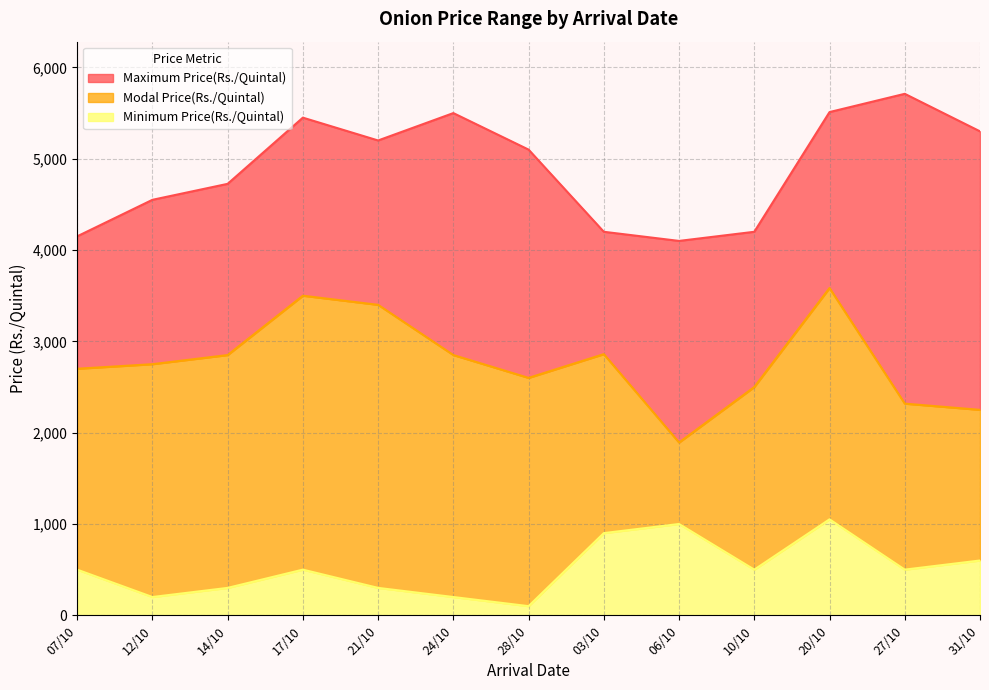

The Minimum Price(Rs./Quintal) series shows 200 at 12/10. True or false?

True